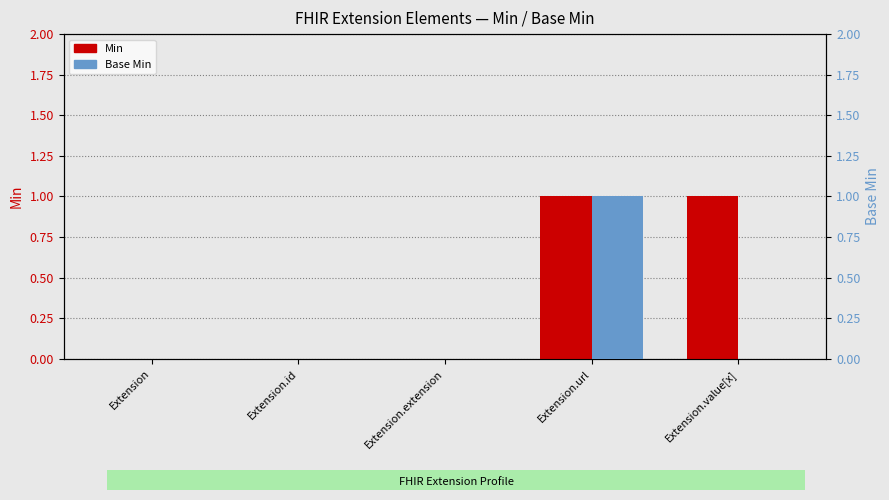

What is the label of the 5th bar from the left?

Extension.value[x]